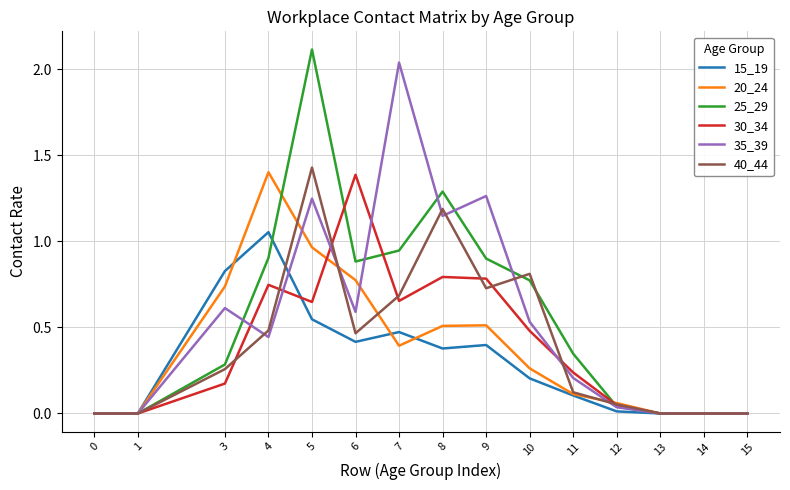

The value of 20_24 at 9 is 0.2. True or false?

False